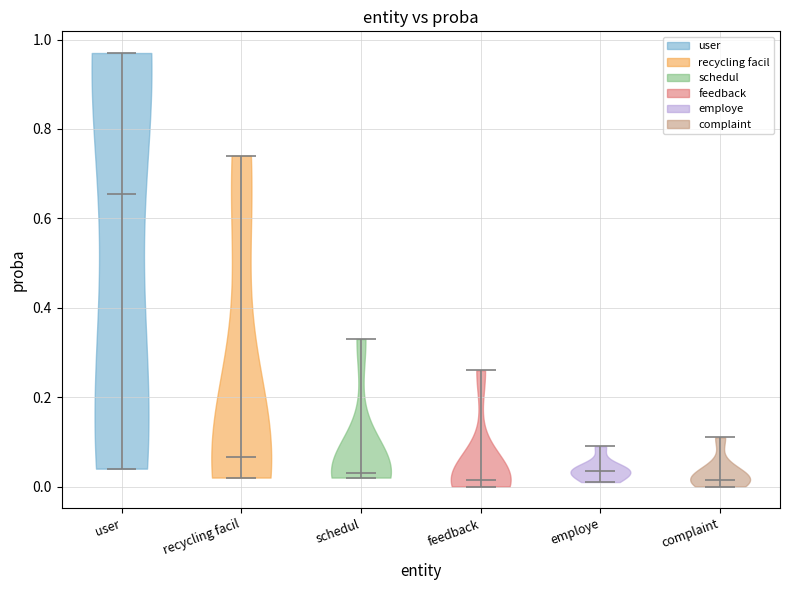

Reading left to right, read every violin against the y-axis: where its median line is, and the lowest and highest points it reaches. The values are not printed on the chart, so give them approximately, as read against the axis.

user: median line 0.66, lowest point 0.04, highest point 0.98
recycling facil: median line 0.06, lowest point 0.02, highest point 0.74
schedul: median line 0.04, lowest point 0.02, highest point 0.34
feedback: median line 0.02, lowest point 0.00, highest point 0.26
employe: median line 0.04, lowest point 0.02, highest point 0.10
complaint: median line 0.02, lowest point 0.00, highest point 0.12